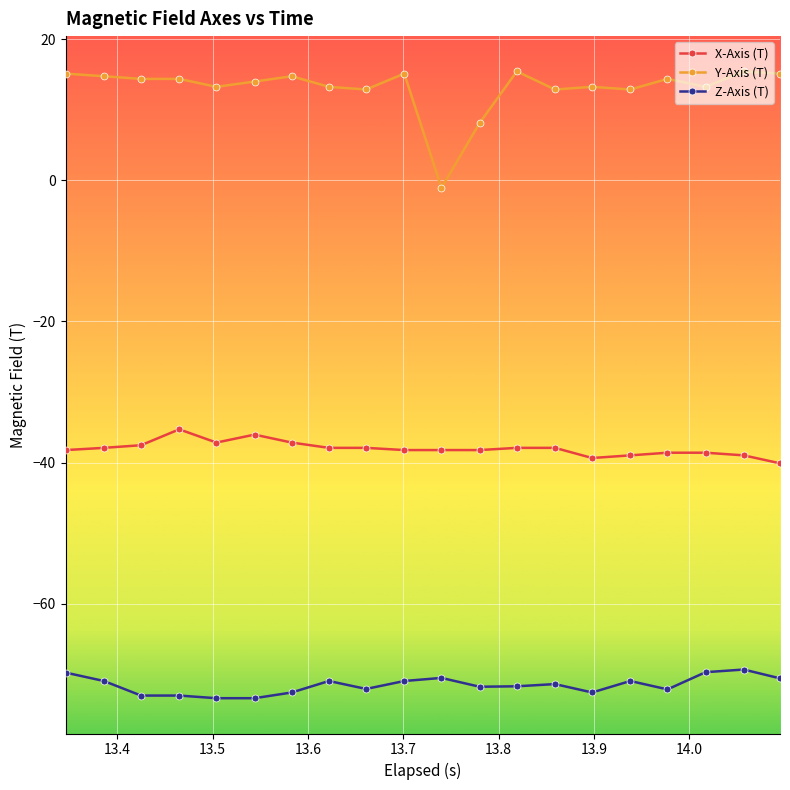

How many negative values does the Y-Axis (T) series have?

1